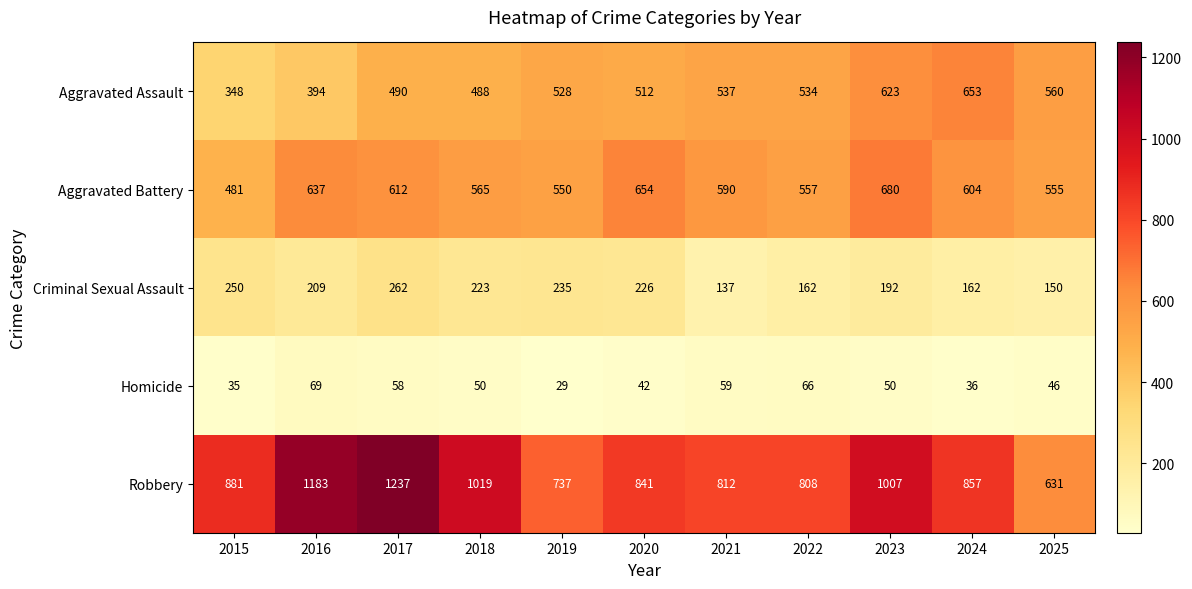

How many data points does each series have?

11